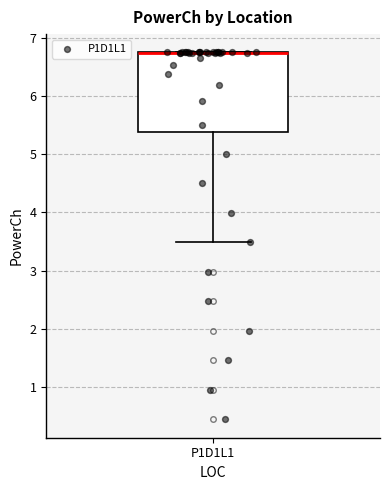

Read this box plot against the y-axis: the position of the median line, the range covered by the box, and the ends of both whiskers. The values are not printed on the chart, so give them approximately, as read against the axis.

median 6.8 (drawn on the box's upper edge), box 5.4 to 6.8, whiskers 3.5 to 6.8